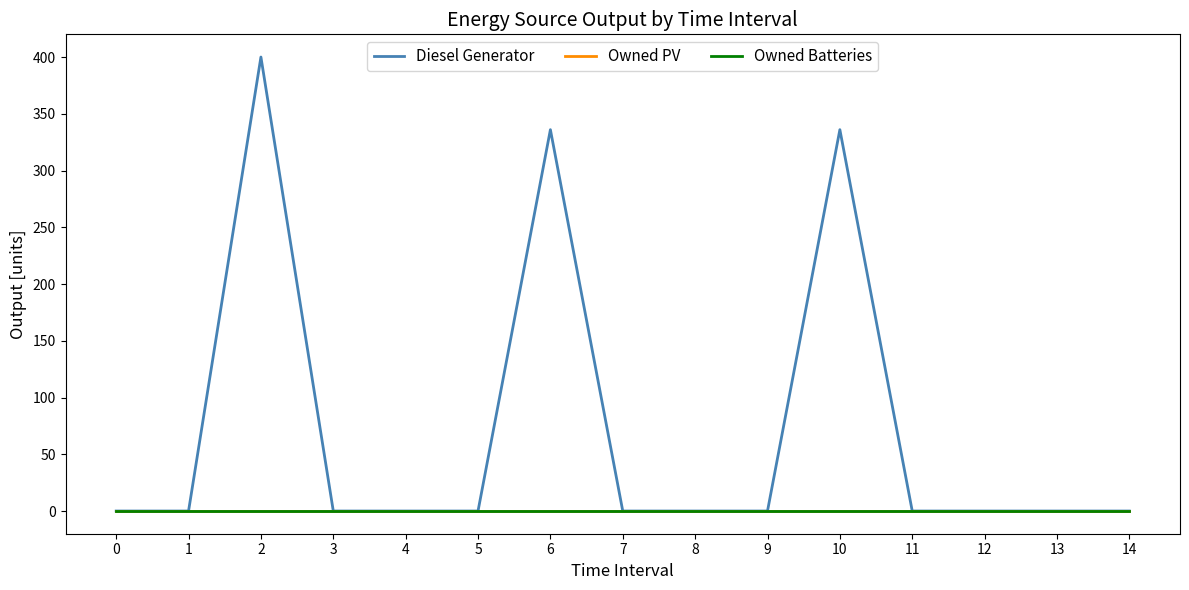

Does the chart display data point markers on the line(s)?

No